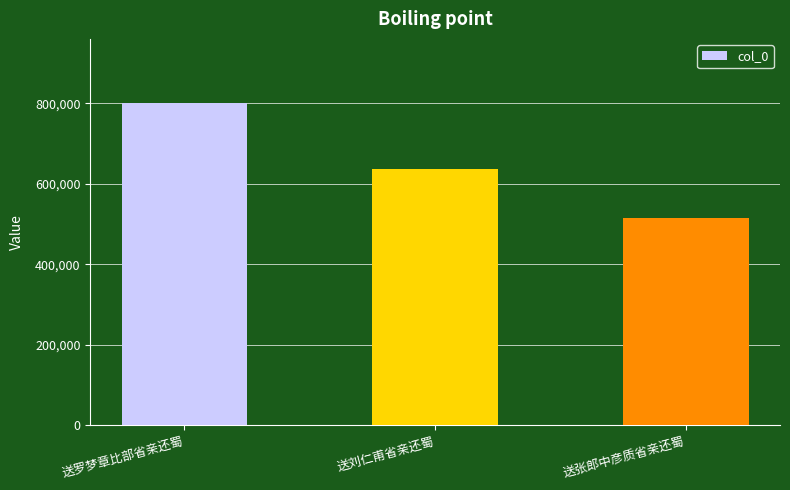

What is the ratio of the value at 送罗梦章比部省亲还蜀 to the value at 送刘仁甫省亲还蜀?

1.3